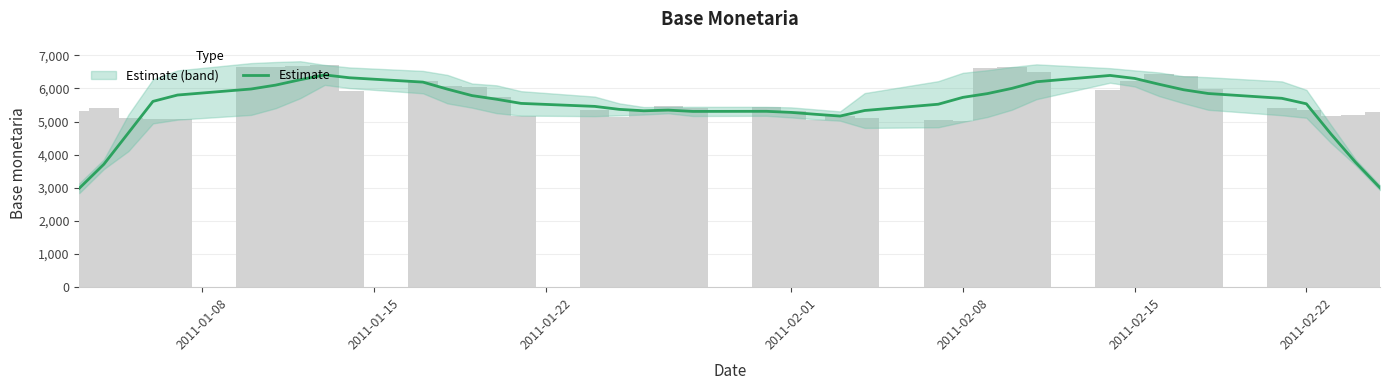

What is the average value?

5466.1